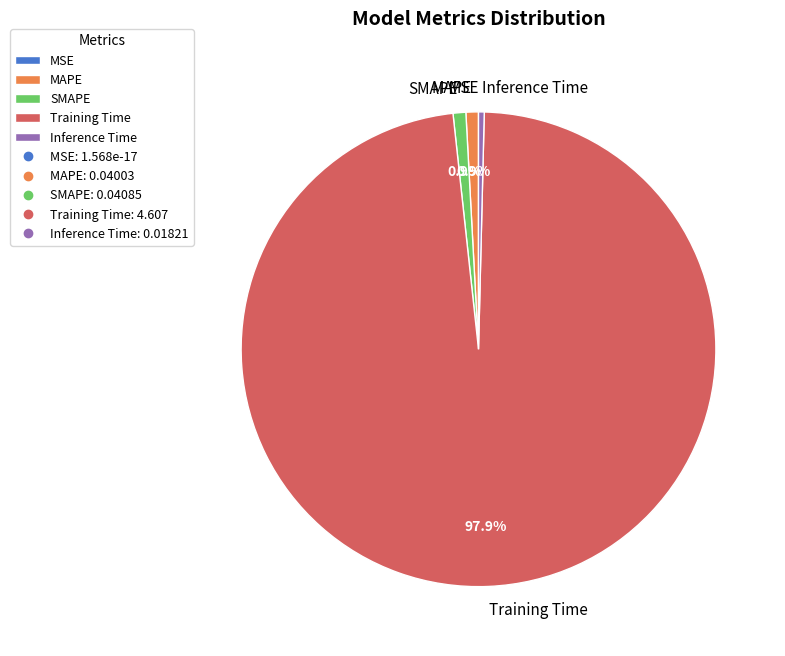

True or false: MAPE accounts for 11% of the total.

False